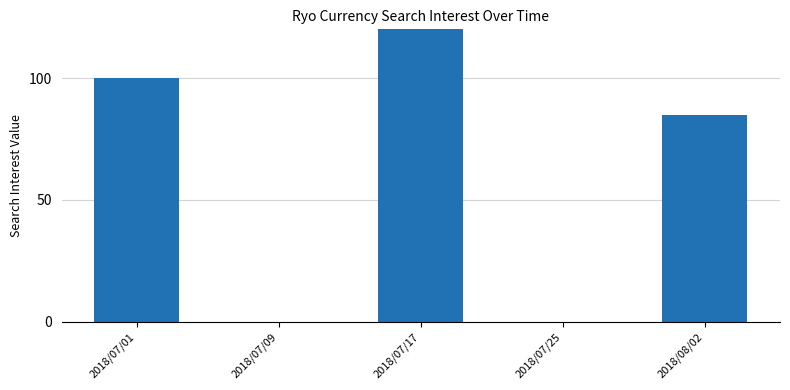

What is the sum of the values at 2018/07/17 and 2018/07/25?

177